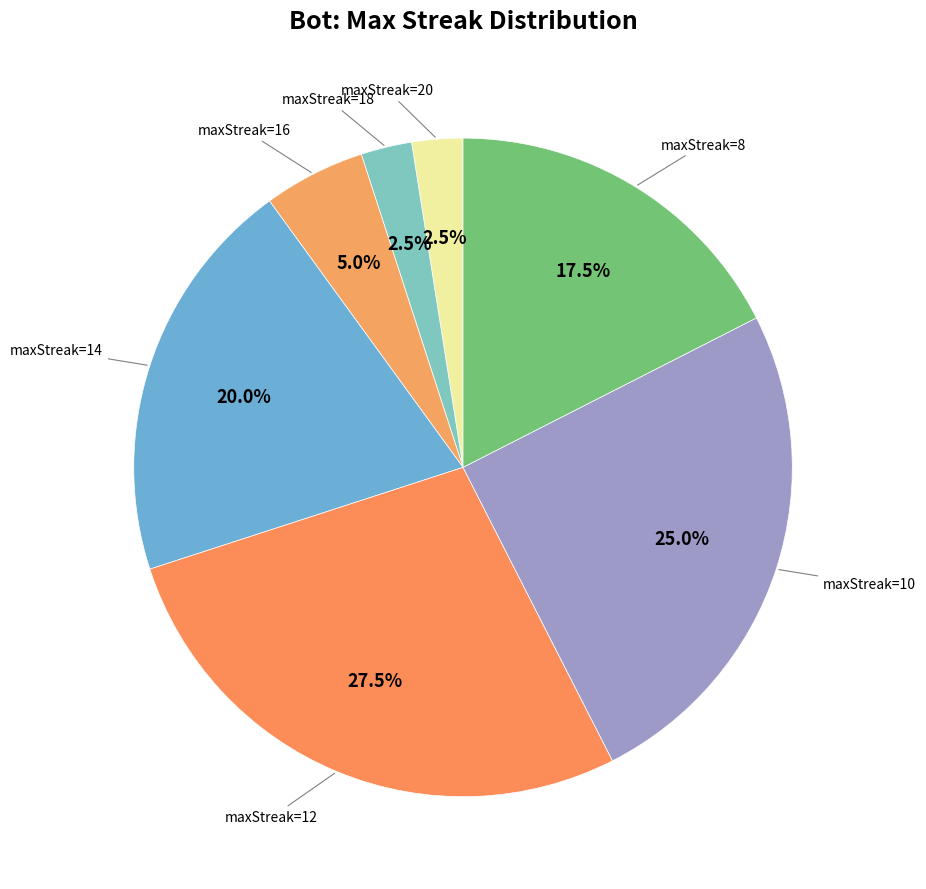

How many segments does this pie chart have?

7